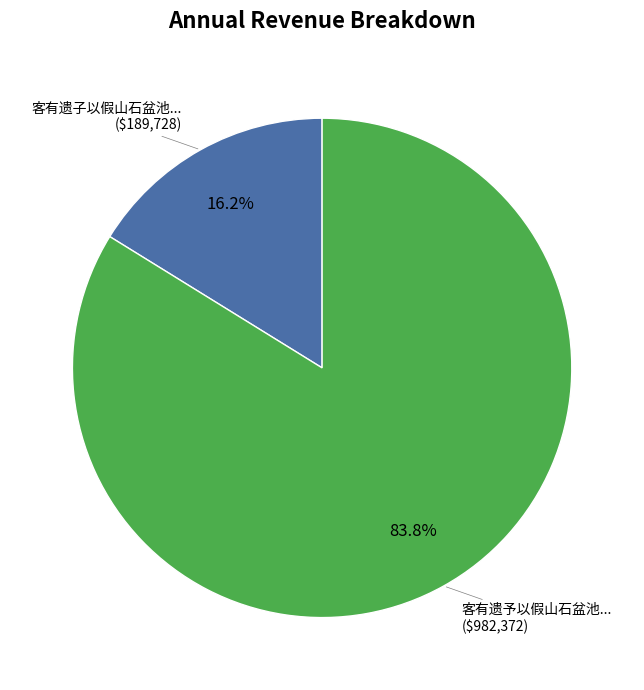

Is there a majority slice in this chart?

Yes